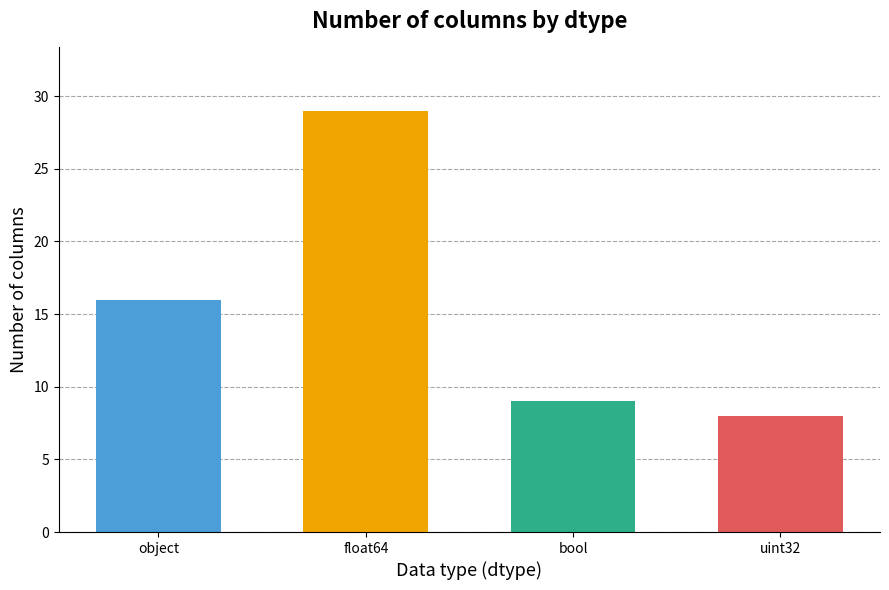

True or false: the data shows 5 at object.

False